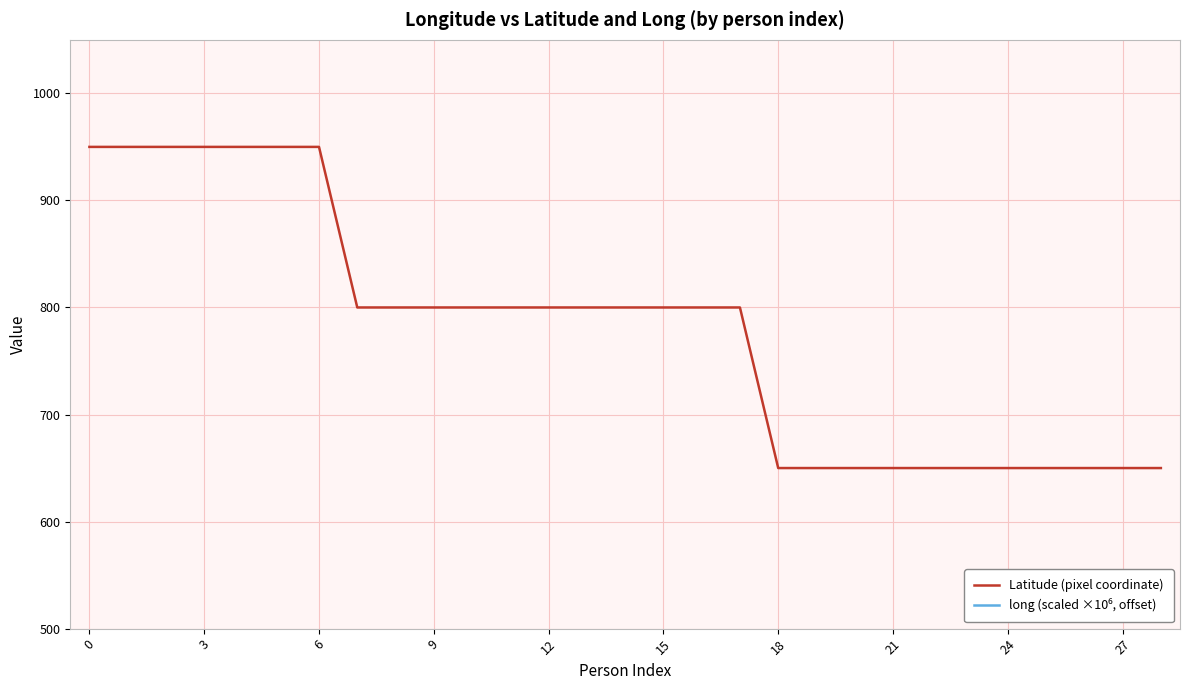

Is this an area chart (filled region under the line)?

No